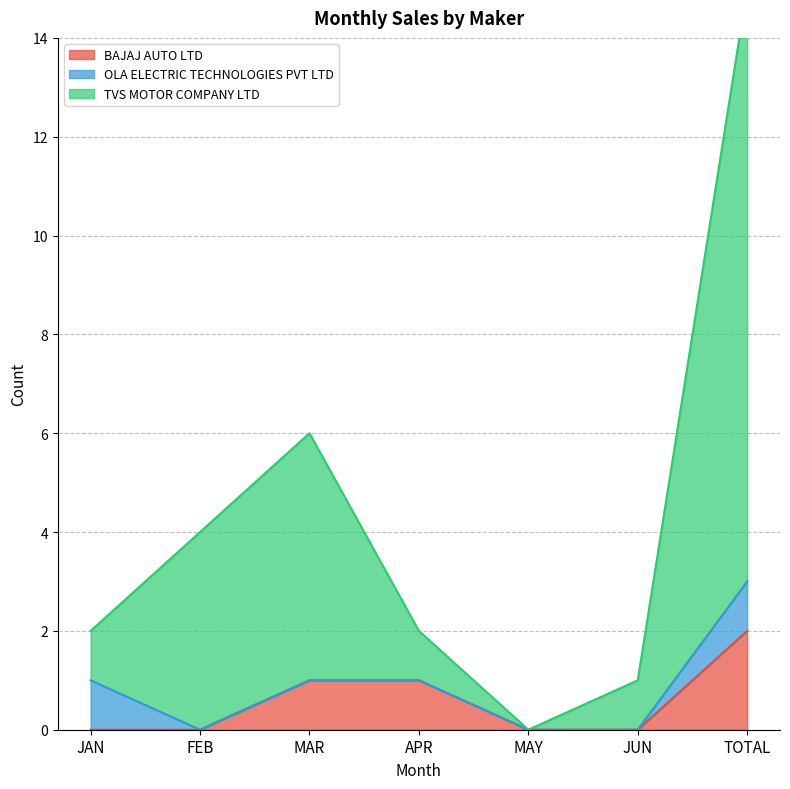

Which series changed the most between MAY and JUN?

TVS MOTOR COMPANY LTD